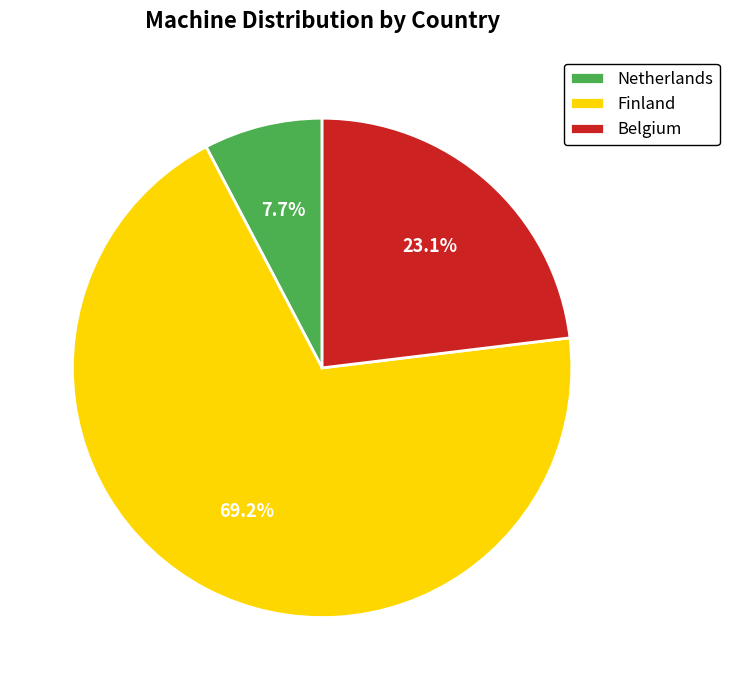

Is there a majority slice in this chart?

Yes